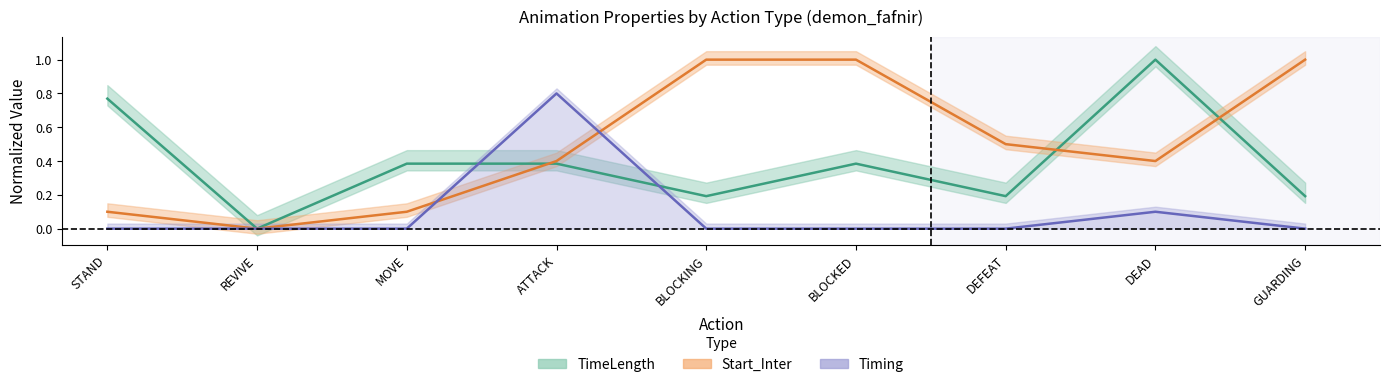

Which series has the largest range (max minus min)?

TimeLength